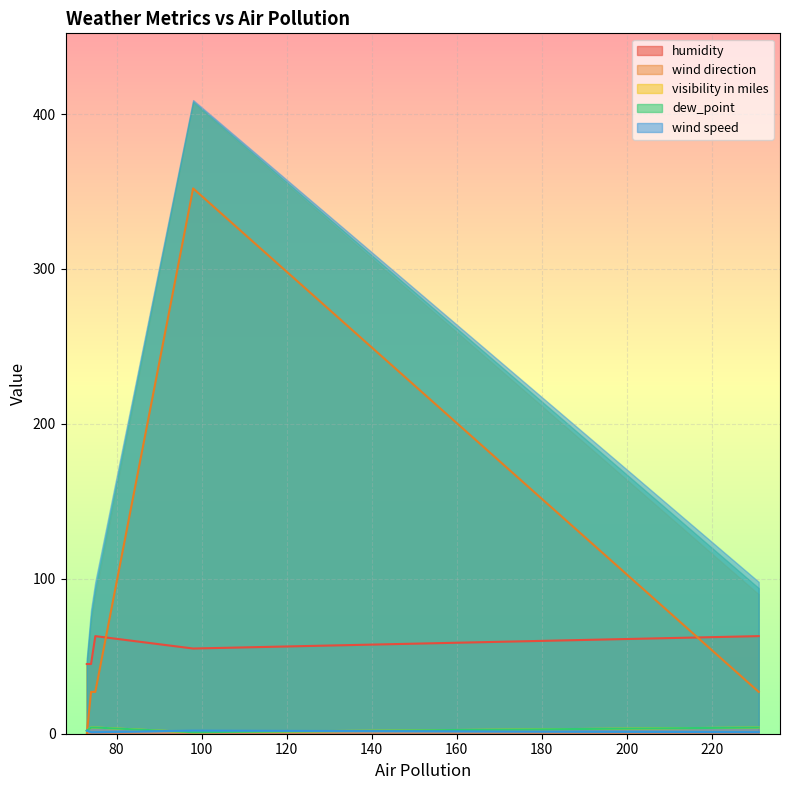

What is the highest value of the humidity series?

63